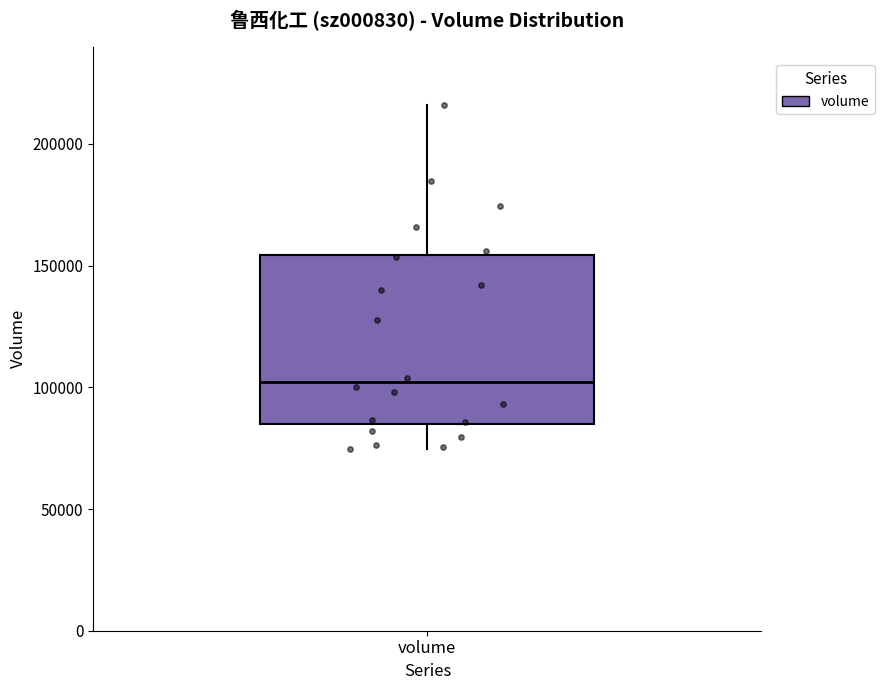

Transcribe this box plot: give where the median line is, the range the box spans, and where the two whiskers end, as read against the y-axis. The values are not printed on the chart, so give them approximately, as read against the axis.

median 100000, box 85000 to 155000, whiskers 75000 to 215000